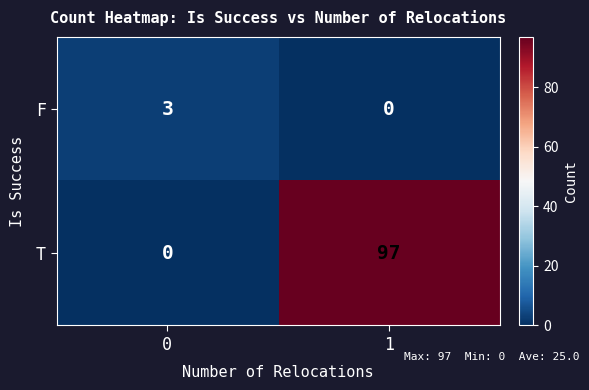

Which series has the largest total across all categories?

T